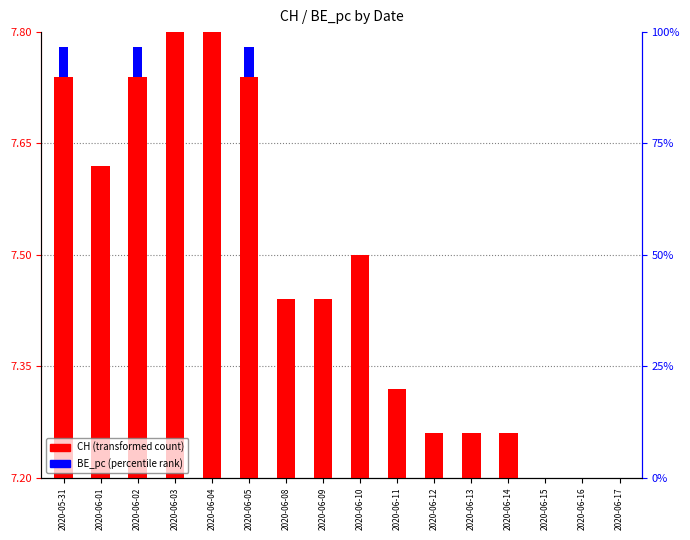

Rank the series by their maximum value, from highest to lowest.

CH (transformed count), BE_pc (percentile rank)